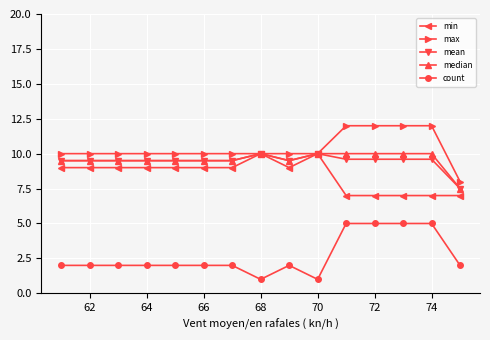

Which series has the largest total across all categories?

max